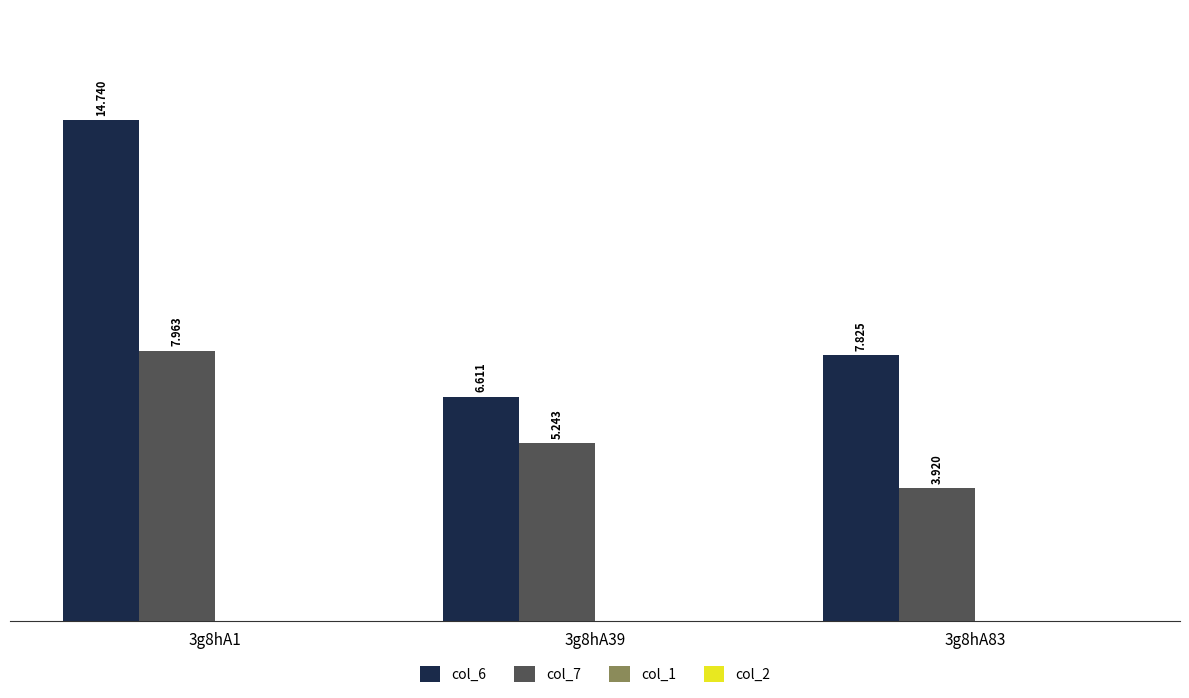

Is the value of col_7 at 3g8hA83 greater than the value of col_6 at 3g8hA1?

No